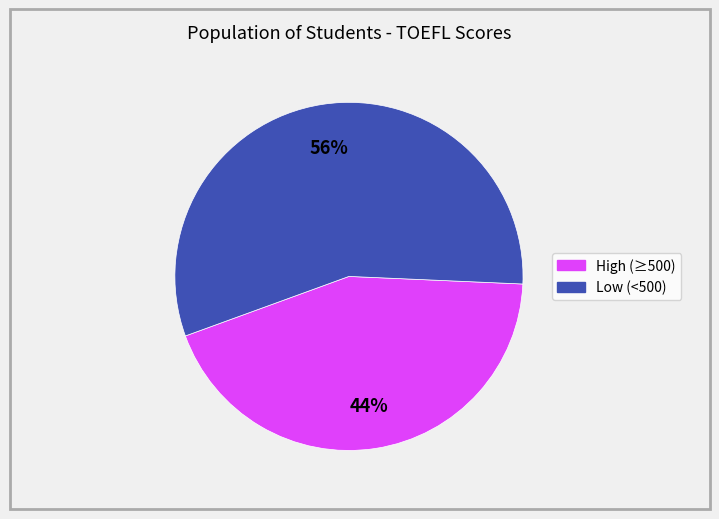

To the nearest percent, what is the average slice percentage?

50%